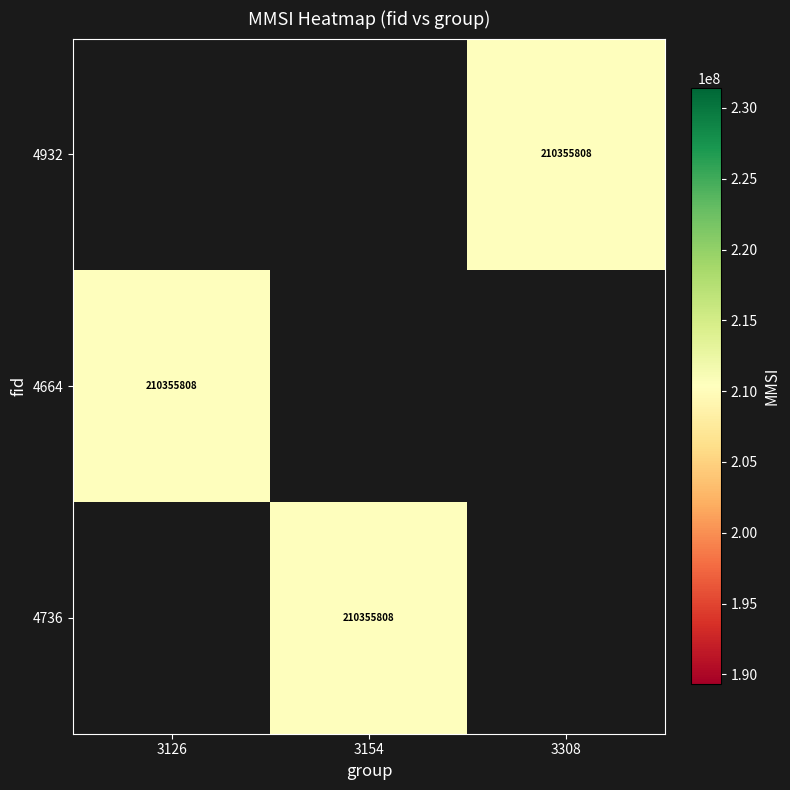

Count the number of data series in this chart.

3